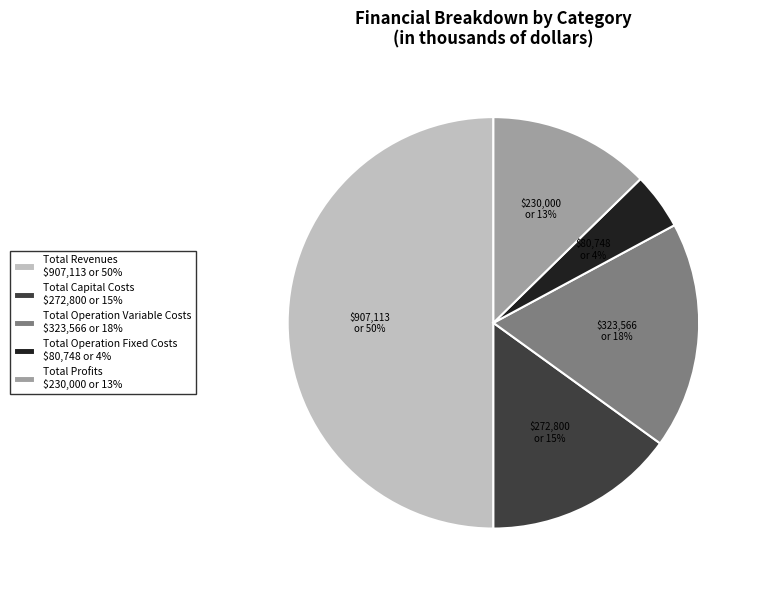

True or false: Total Operation Variable Costs $323,566 or 18% accounts for 30% of the total.

False